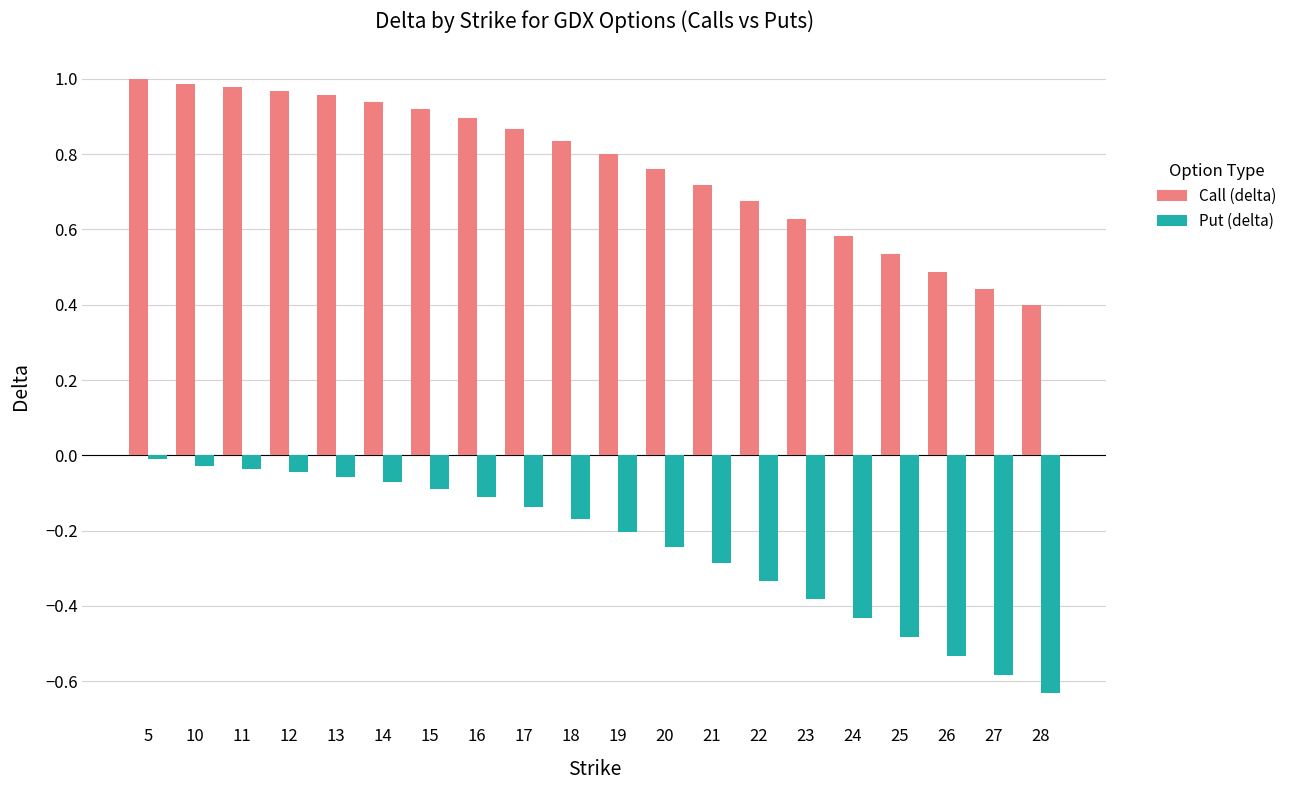

Which series has the largest total across all categories?

Call (delta)